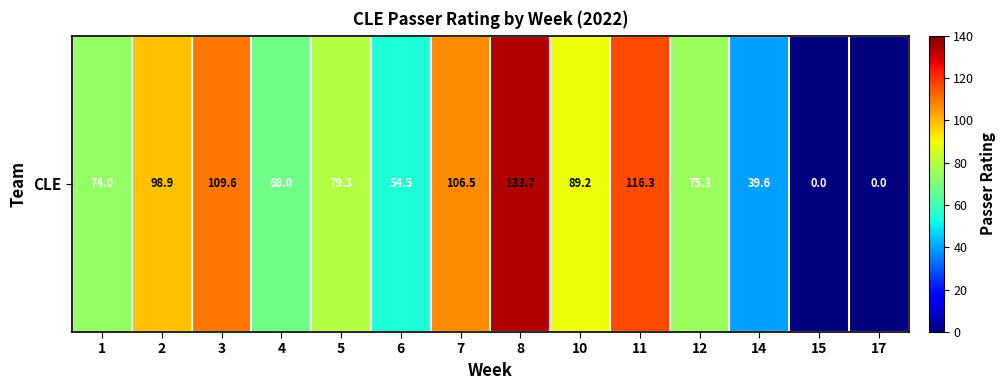

What is the difference between the values at 1 and 15?

74.0